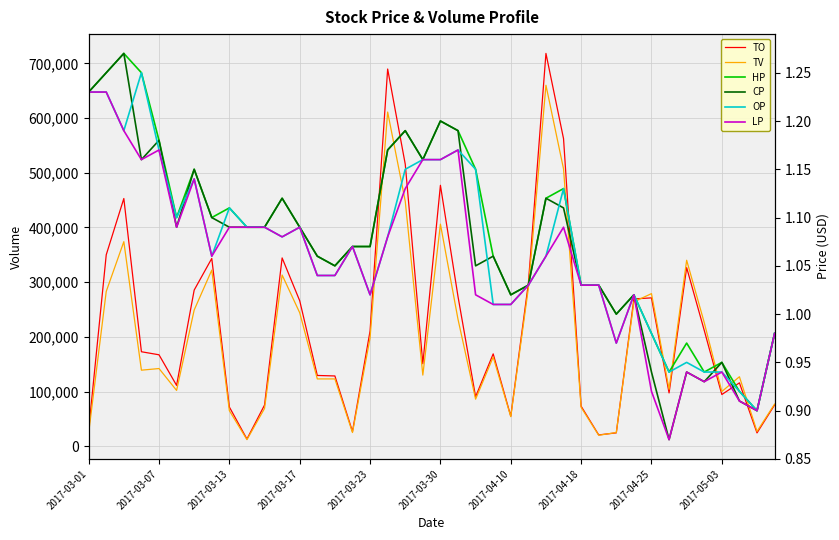

Between 28 and 2017-04-10, which is larger?

2017-04-10